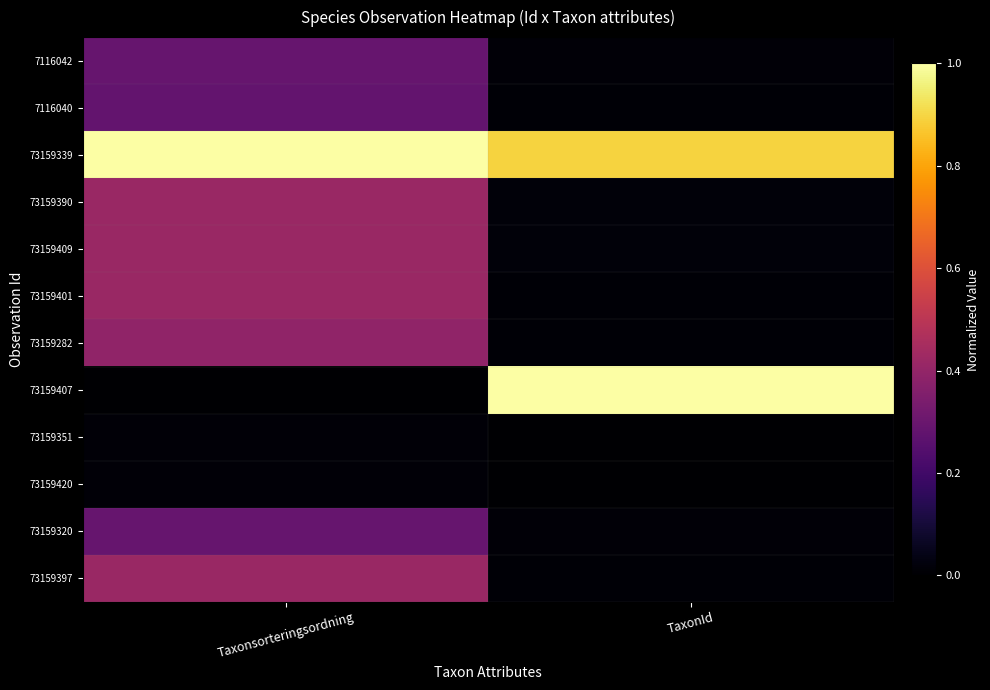

List the series in order of their peak value, highest first.

73159339, 73159407, 73159390, 73159409, 73159401, 73159397, 73159282, 7116042, 73159320, 7116040, 73159351, 73159420